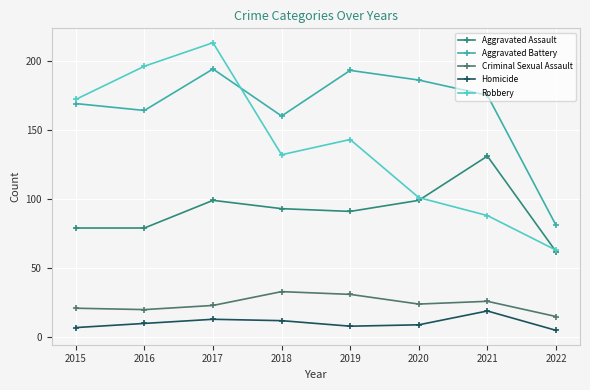

The value of Robbery at 2022 is 41. True or false?

False